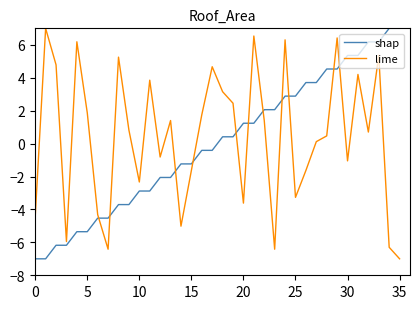

What is the greatest value displayed?

7.0